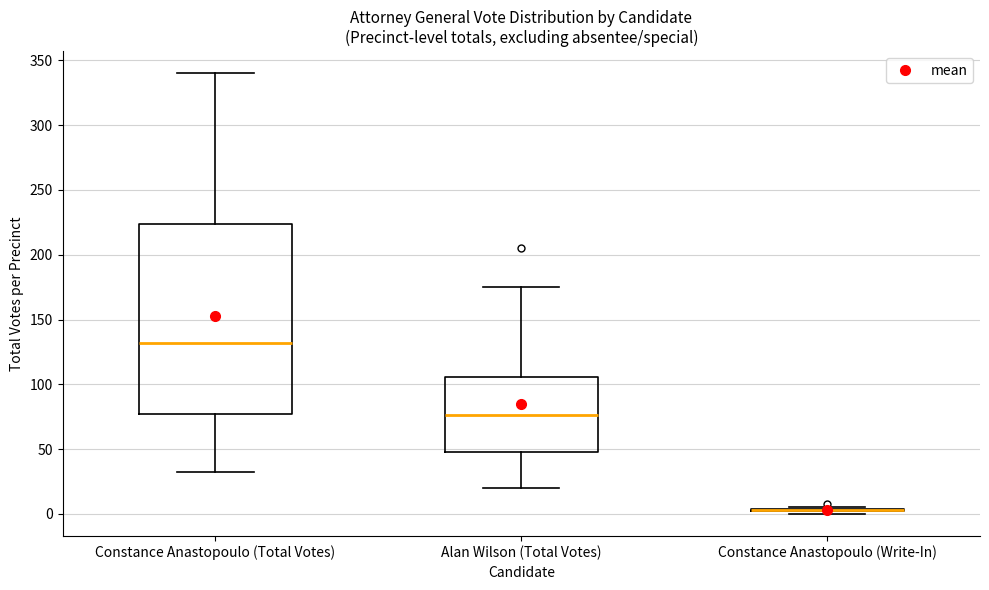

Reading left to right, transcribe this box plot: for each box, give where its median line is, the range the box spans, and where its two whiskers end, as read against the y-axis. The values are not printed on the chart, so give them approximately, as read against the axis.

Constance Anastopoulo (Total Votes): median 130, box 75 to 225, whiskers 30 to 340
Alan Wilson (Total Votes): median 75, box 50 to 105, whiskers 20 to 175
Constance Anastopoulo (Write-In): box collapsed to a line at 5, whiskers 0 to 5